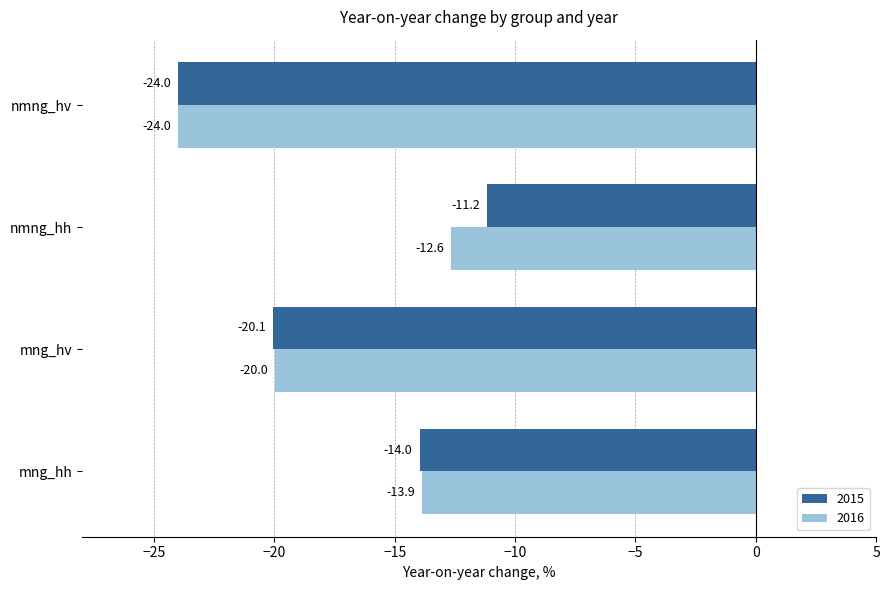

What are all the series names shown in the legend?

2015, 2016